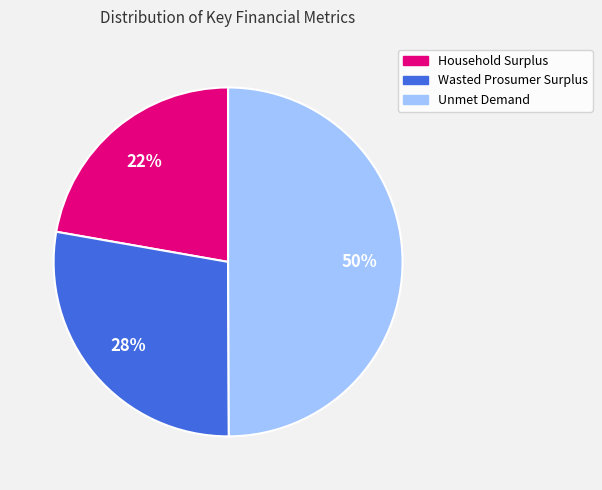

To the nearest percent, what is the difference between the largest and smallest slice percentages?

28%